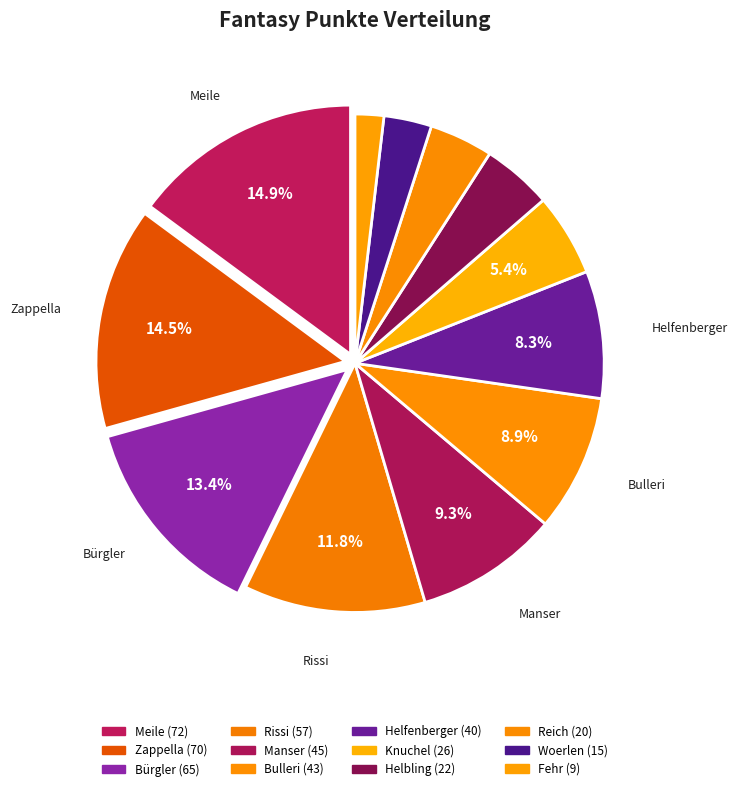

To the nearest percent, what portion does Helfenberger represent?

8%